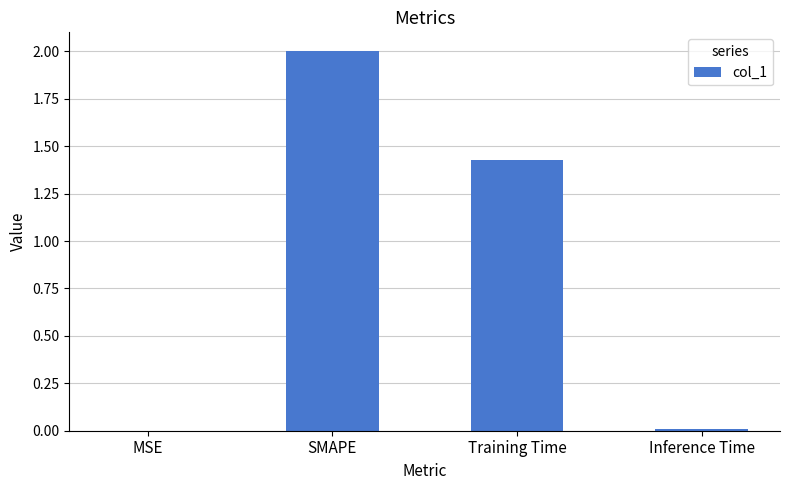

The chart shows a value of 2.0 at SMAPE. True or false?

True